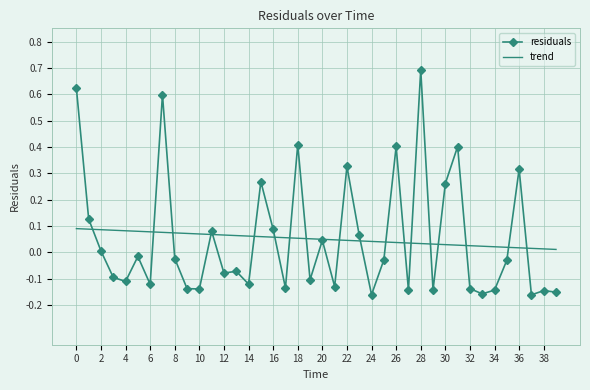

What is the greatest value displayed?

0.7